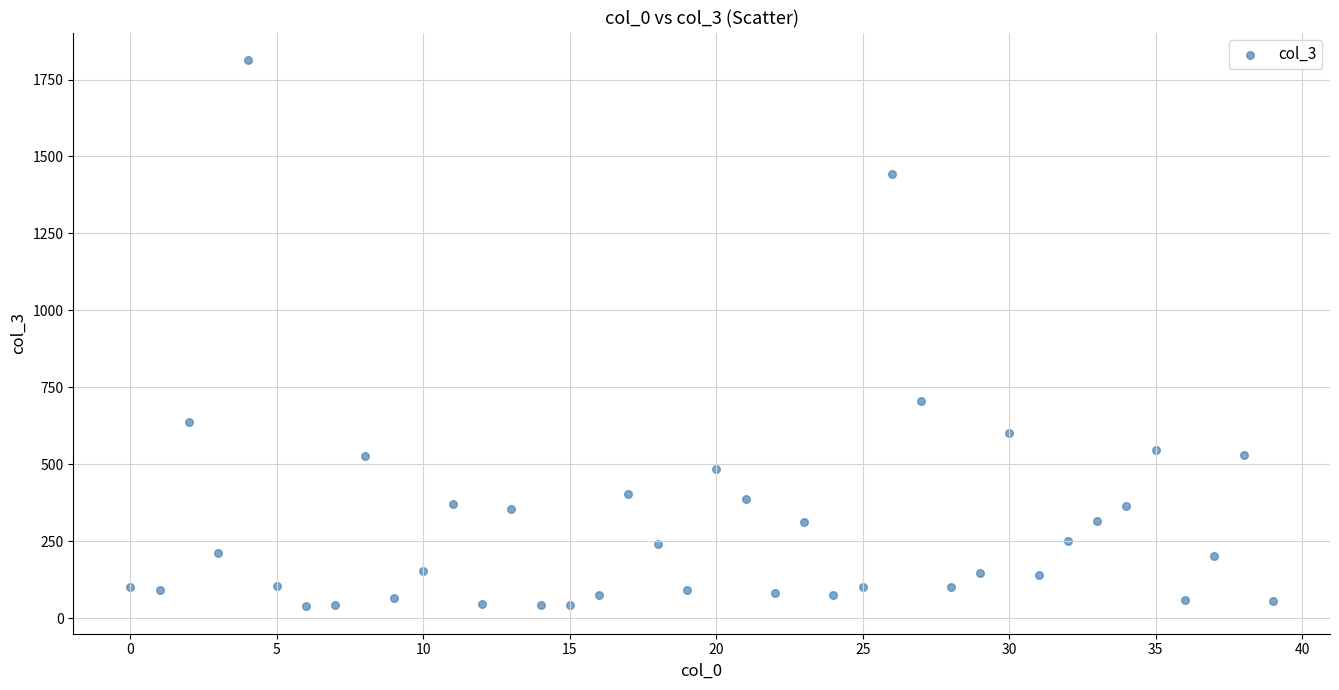

What Y value in the scatter plot is closest to 926?

704